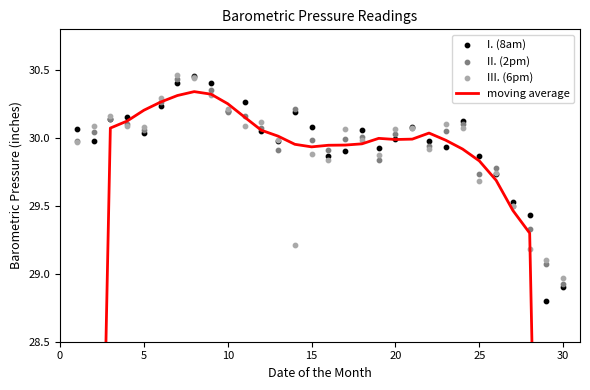

Which series has the largest Y range (max minus min)?

moving average